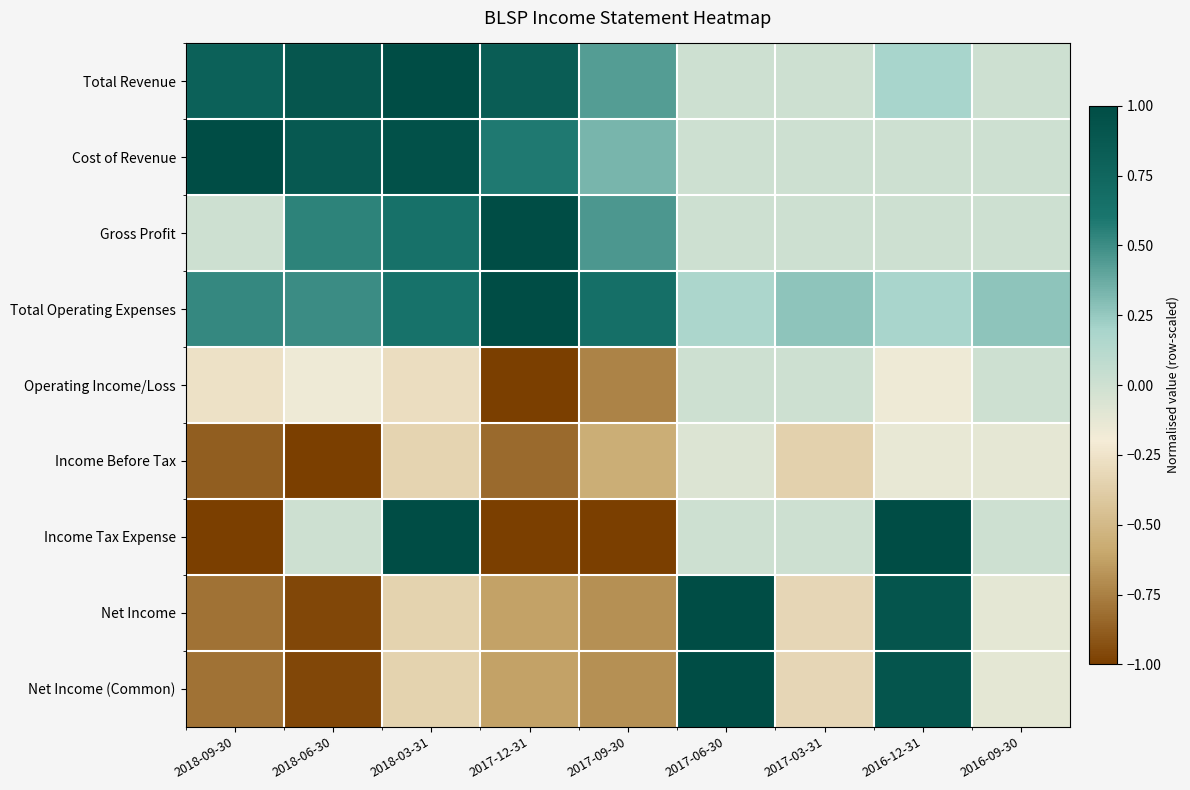

Count the number of categories in the chart.

9